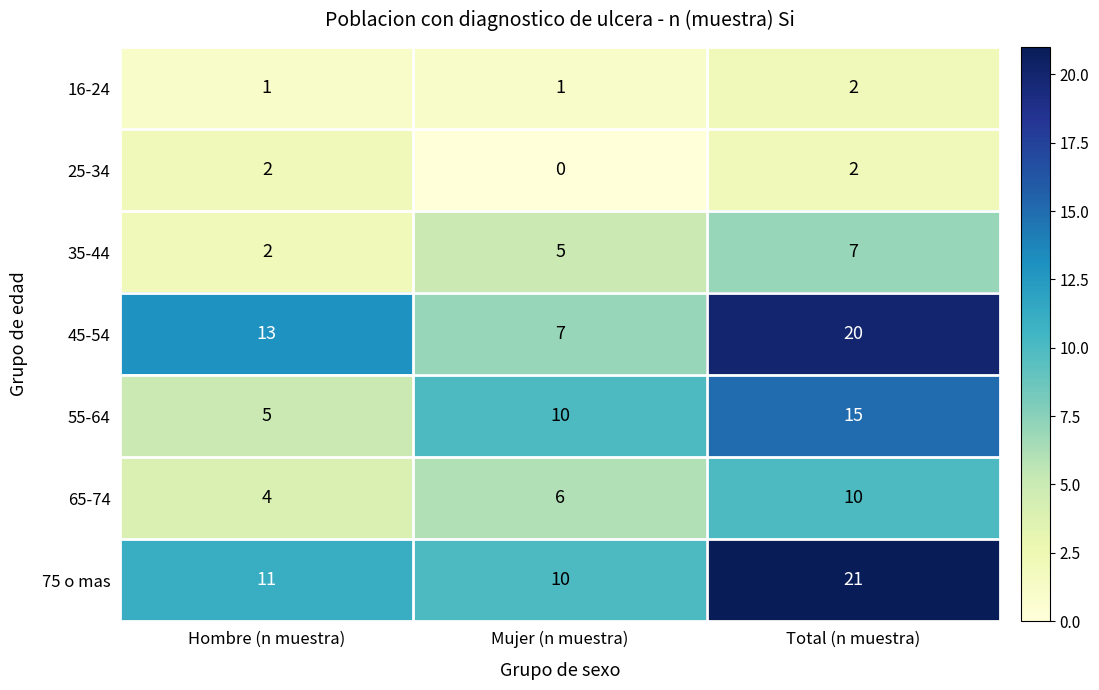

Rank the categories by 45-54 value from lowest to highest.

Mujer (n muestra), Hombre (n muestra), Total (n muestra)